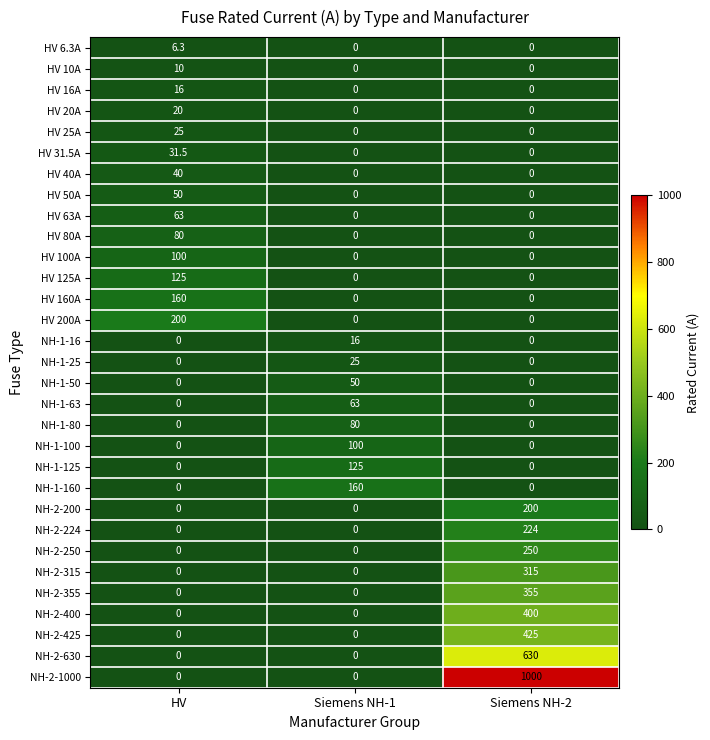

Which series has the largest range (max minus min)?

NH-2-1000